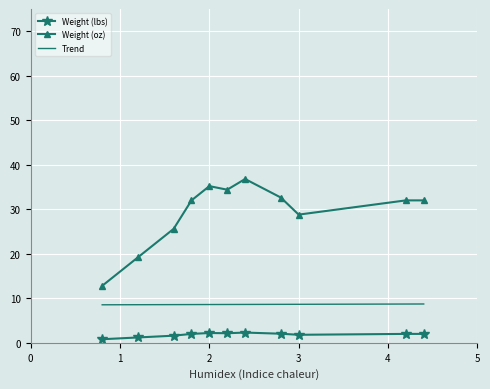

What is the greatest value displayed?

36.8